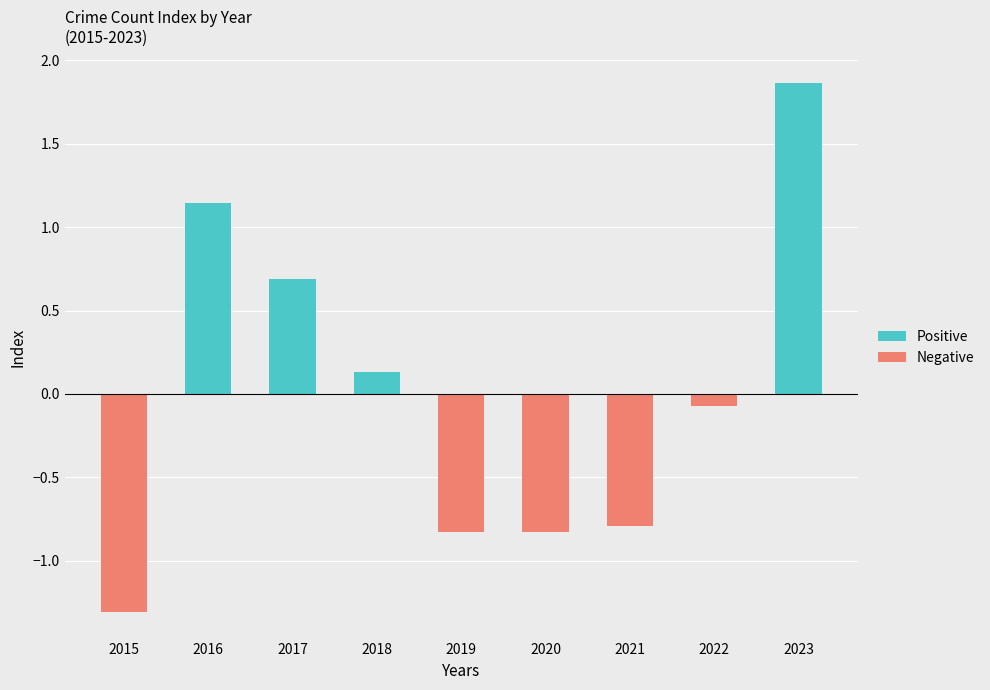

Which label corresponds to the largest value in the chart?

2023